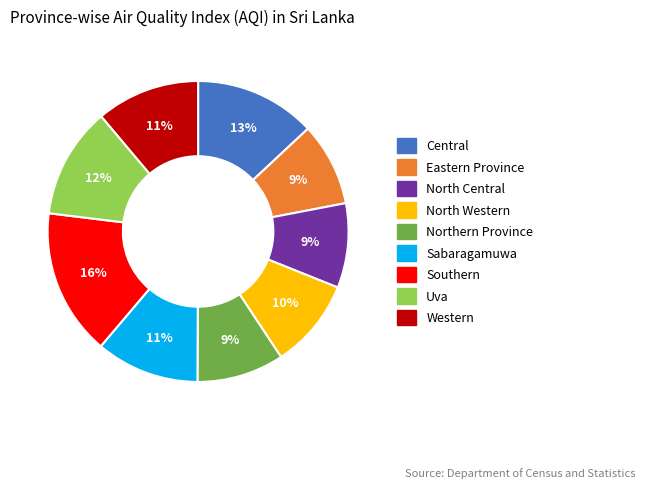

Which category has the biggest portion of the pie?

Southern